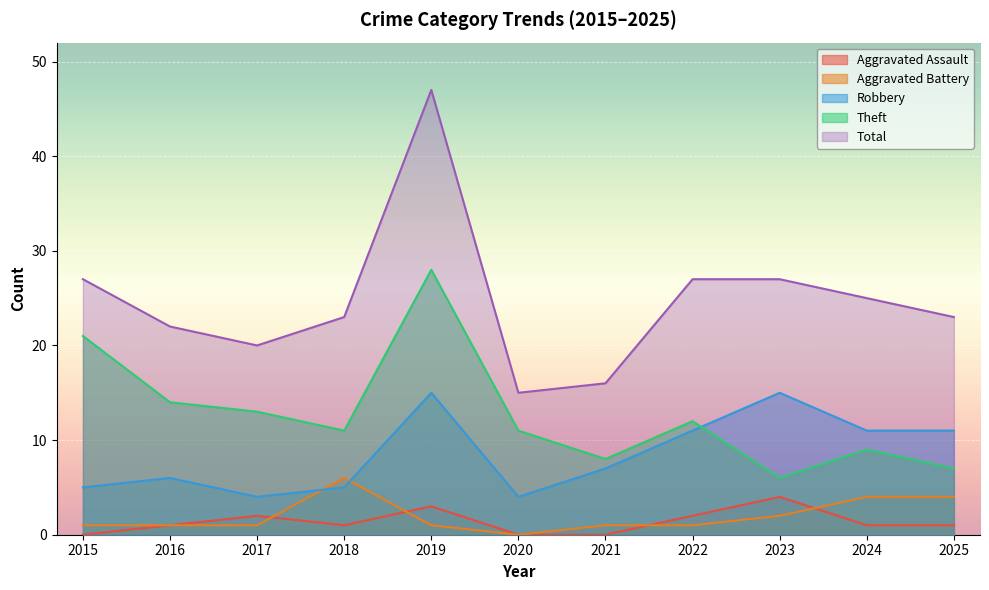

Which series changed the most between 2018 and 2022?

Robbery